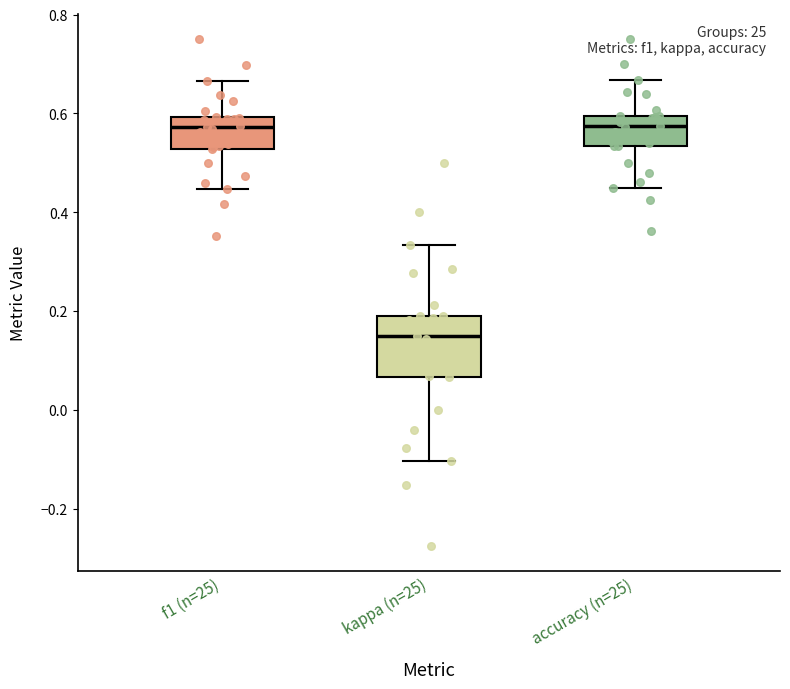

Reading left to right, read every box against the y-axis: the position of its median line, the range the box covers, and the ends of its whiskers. The values are not printed on the chart, so give them approximately, as read against the axis.

f1 (n=25): median 0.58, box 0.52 to 0.60, whiskers 0.44 to 0.66
kappa (n=25): median 0.16, box 0.06 to 0.20, whiskers -0.10 to 0.34
accuracy (n=25): median 0.58, box 0.54 to 0.60, whiskers 0.44 to 0.66